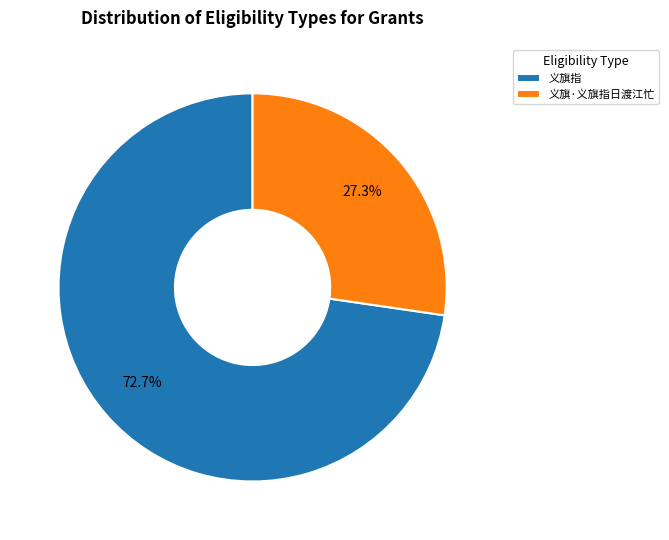

Combined, what portion of the pie is 义旗指 and 义旗·义旗指日渡江忙?

100.0%